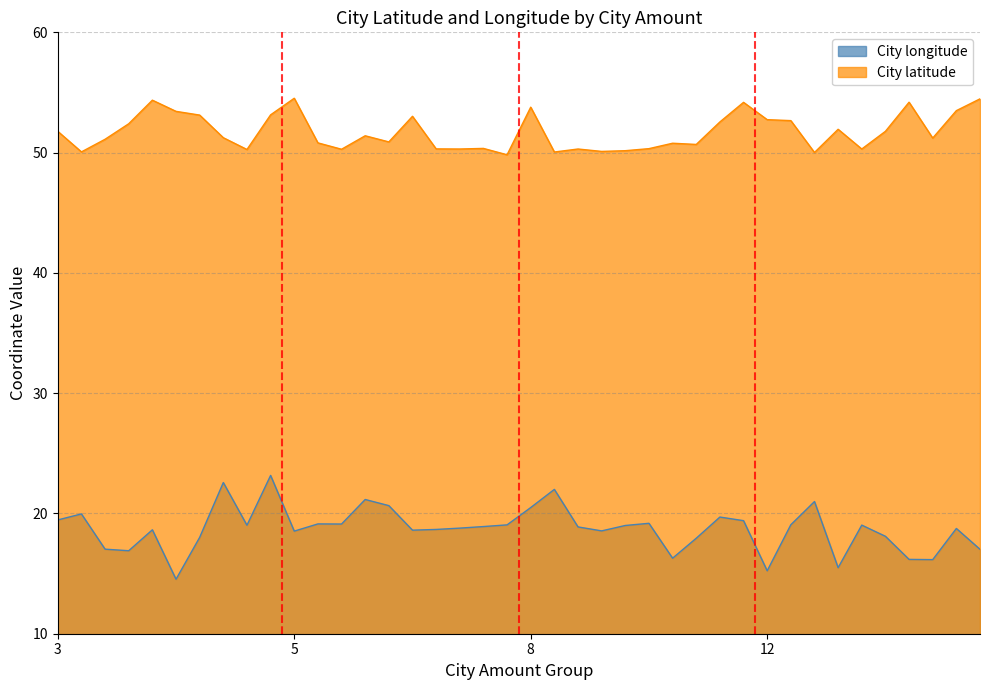

List the series in order of their overall mean, highest first.

City latitude, City longitude